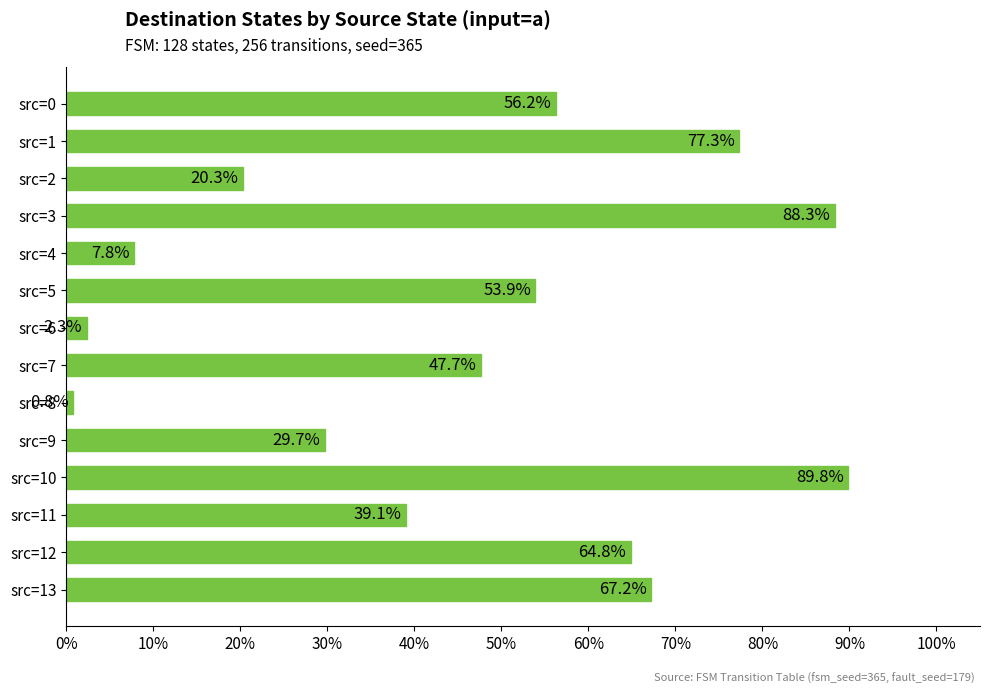

Does the chart contain any negative values?

No